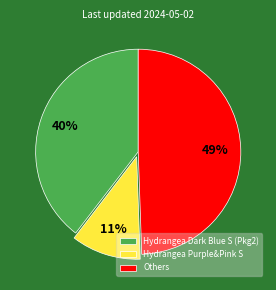

Rank the categories by value from lowest to highest.

Hydrangea Purple&Pink S, Hydrangea Dark Blue S (Pkg2), Others